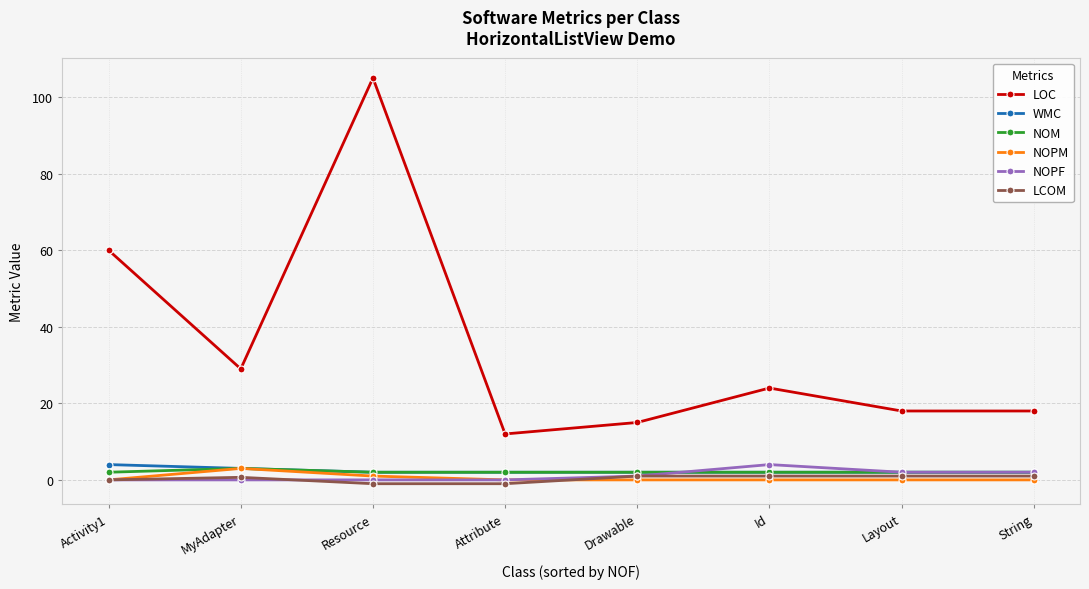

The value of WMC at String is 2.0. True or false?

True